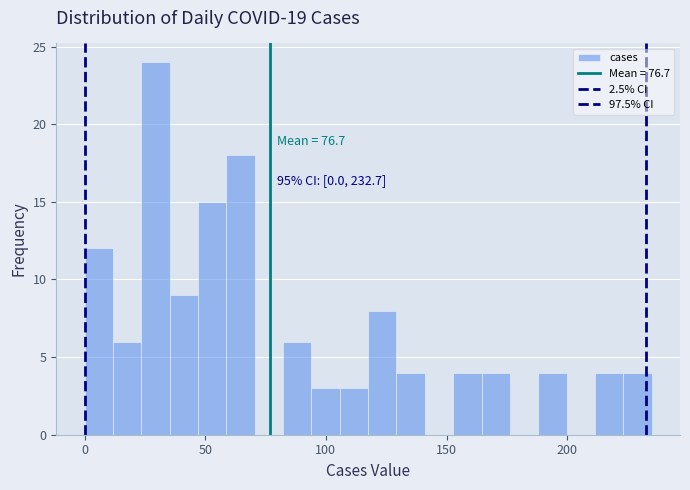

Around what value on the x-axis is the tallest bar? Give the approximate position of its centre, as read against the axis.

30